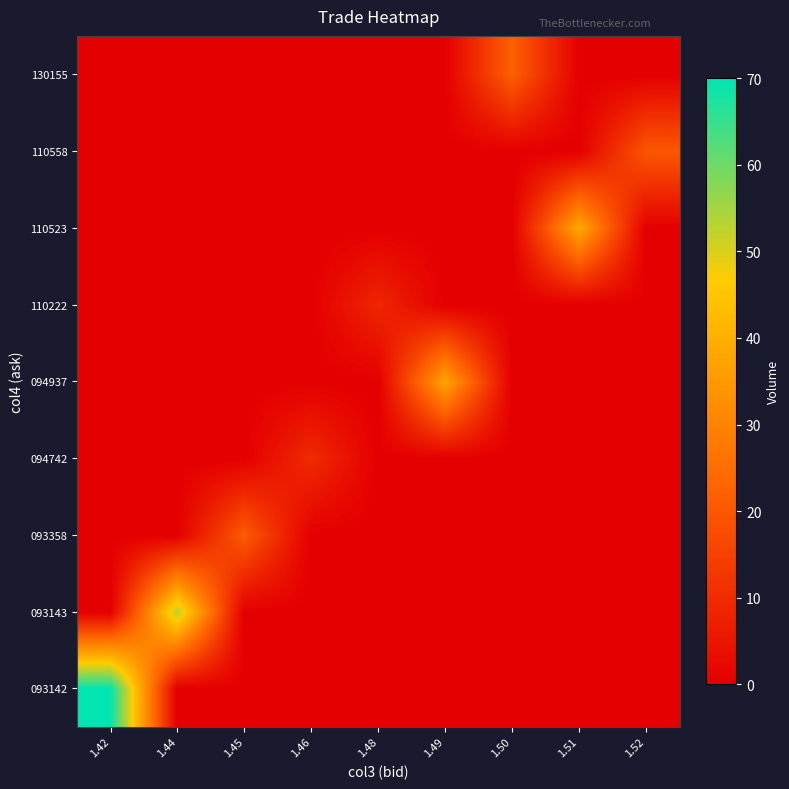

What is the total value across all series at 1.51?

39